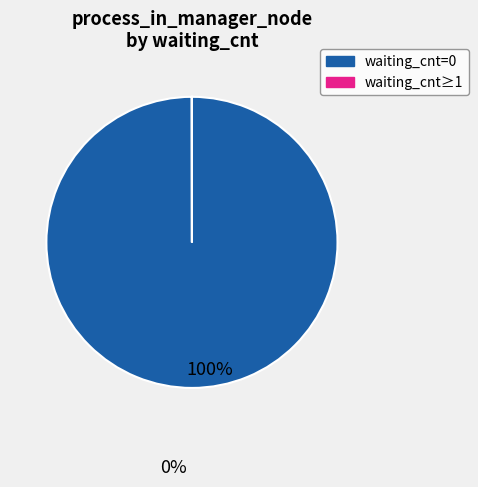

Does any single category account for the majority?

Yes